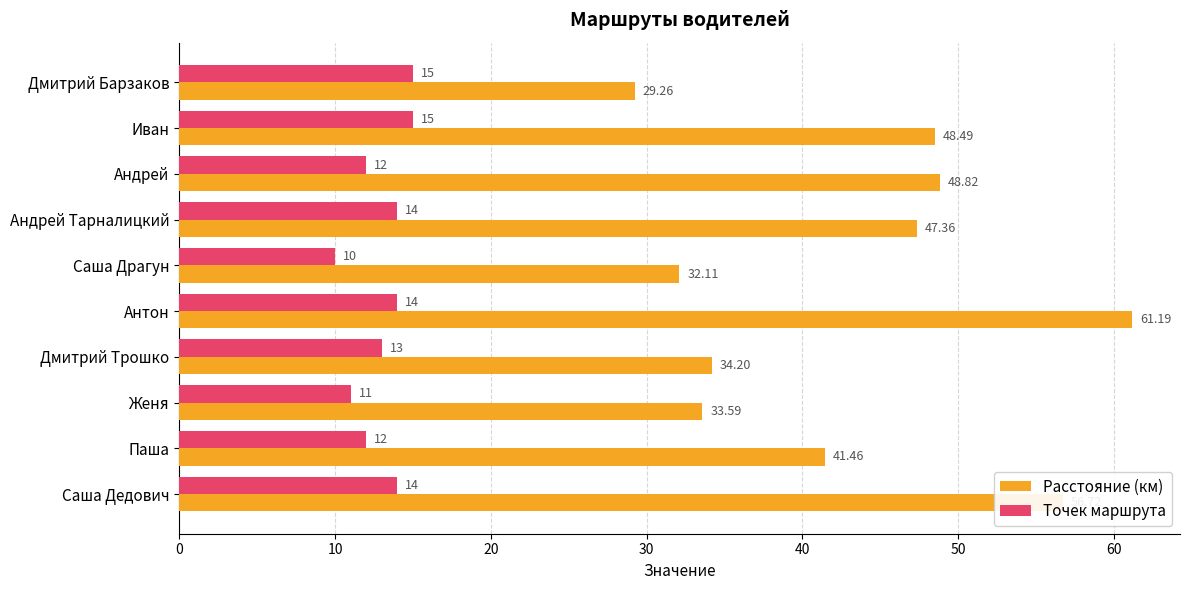

List the labels in order of Расстояние (км) value, smallest first.

Дмитрий Барзаков, Саша Драгун, Женя, Дмитрий Трошко, Паша, Андрей Тарналицкий, Иван, Андрей, Саша Дедович, Антон